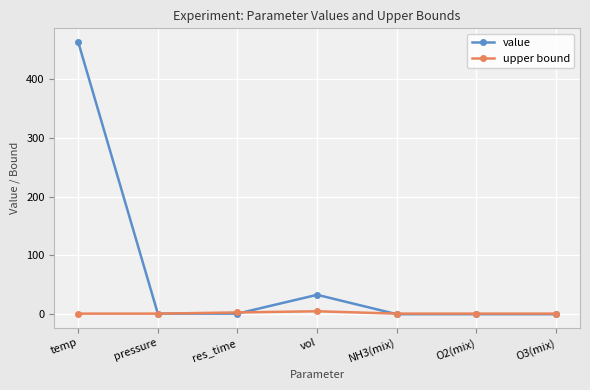

What position from the right is vol?

4